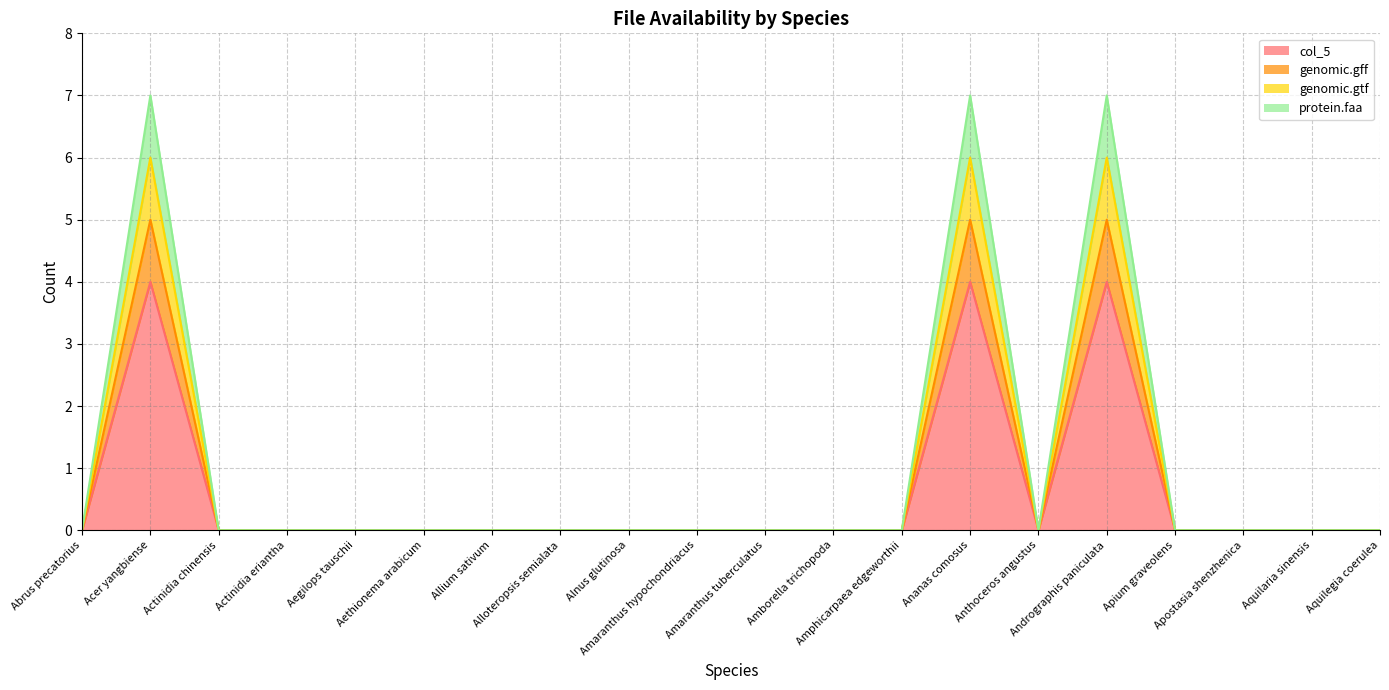

The value of genomic.gff at Aethionema arabicum is 2. True or false?

False